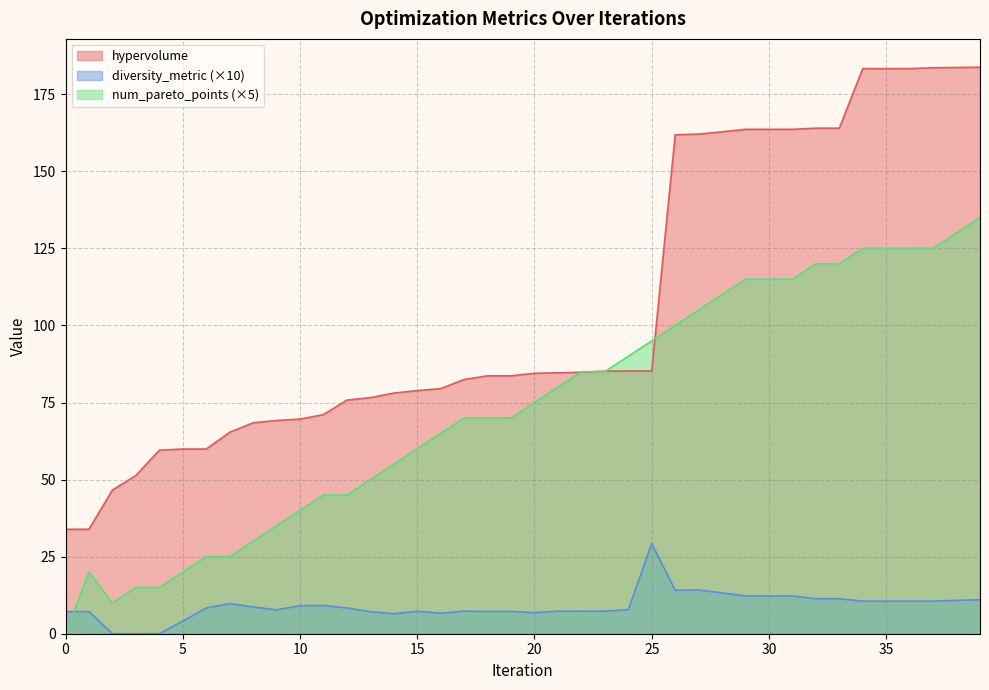

What is the value of the num_pareto_points point at the 15th from the left?

55.0